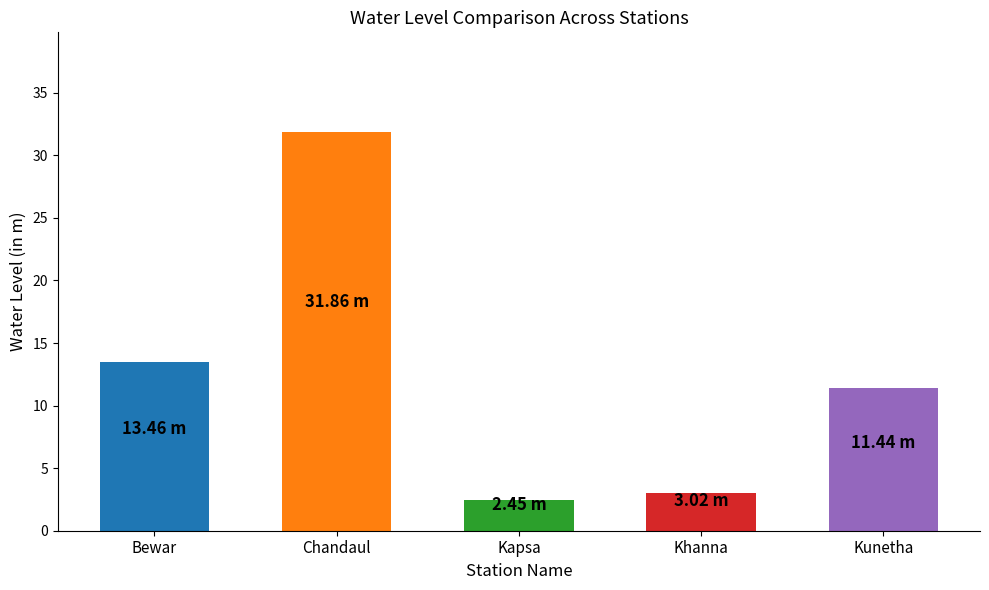

Rank the categories by value from lowest to highest.

Kapsa, Khanna, Kunetha, Bewar, Chandaul